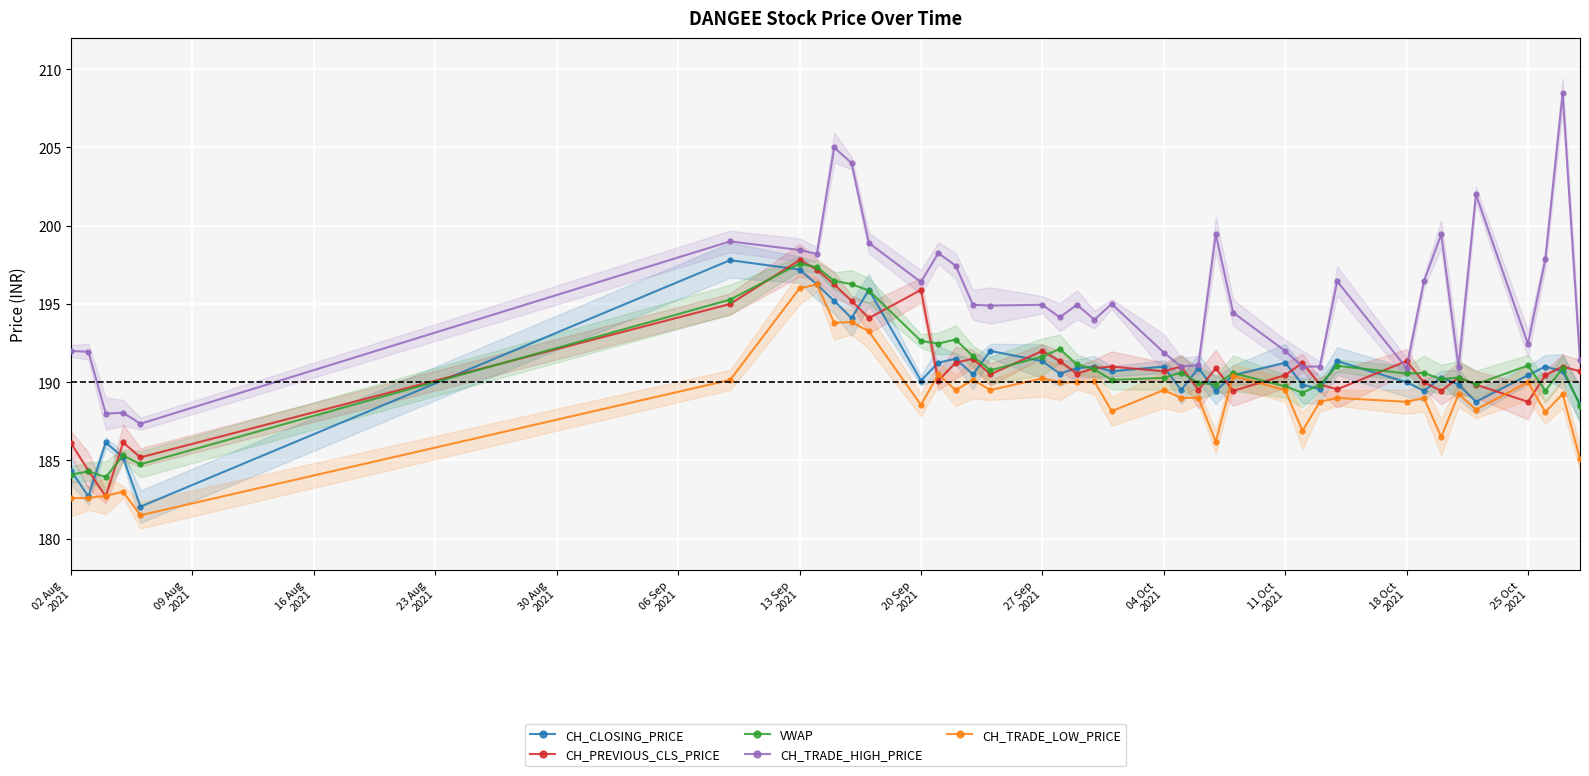

Rank the series by their maximum value, from lowest to highest.

CH_TRADE_LOW_PRICE, VWAP, CH_CLOSING_PRICE, CH_PREVIOUS_CLS_PRICE, CH_TRADE_HIGH_PRICE